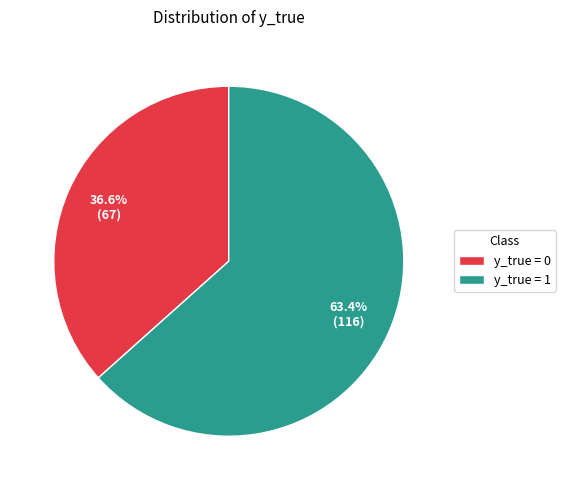

Rank the categories by value from highest to lowest.

y_true = 1, y_true = 0